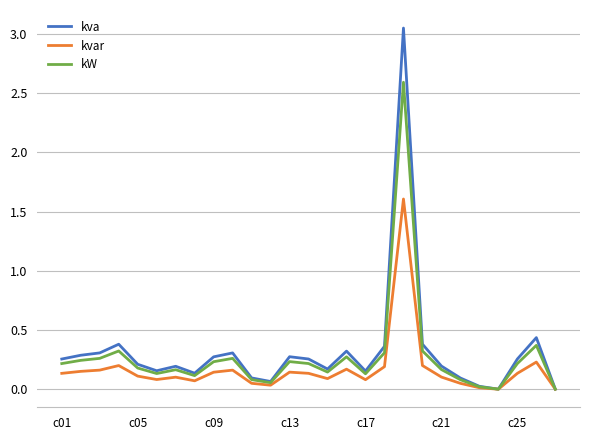

Which series has the widest spread of values?

kva